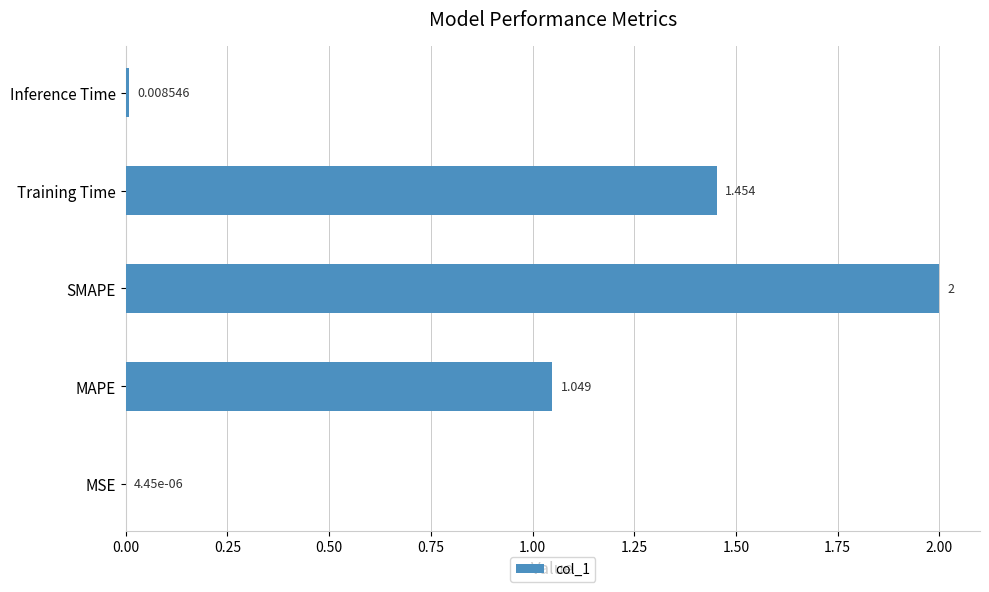

Which has a higher value, MSE or Inference Time?

Inference Time